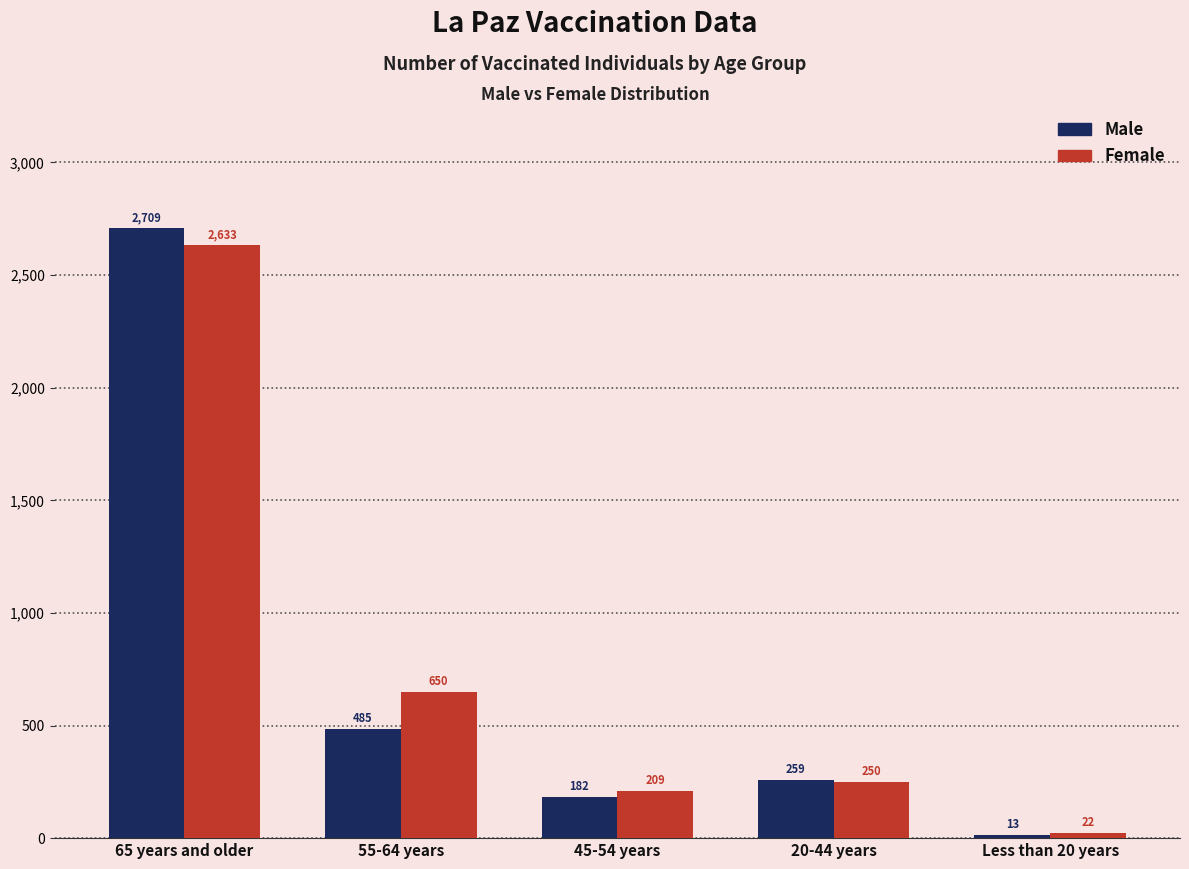

The value of Male at 65 years and older is 1273. True or false?

False